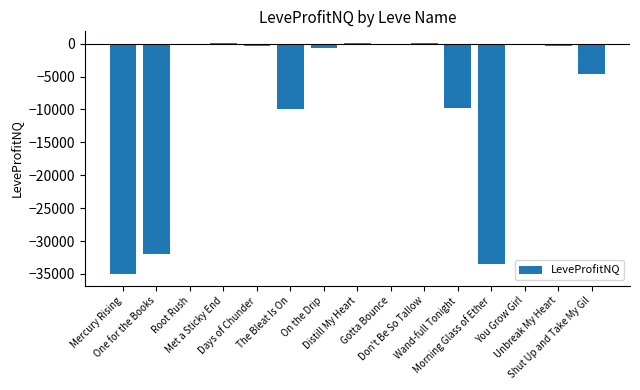

What is the sum of all values?

-126300.3